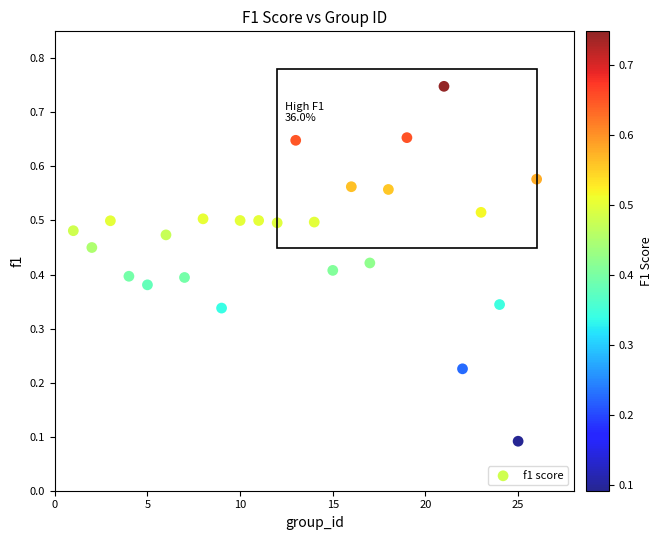

What is the range of X values (max minus min)?

25.0